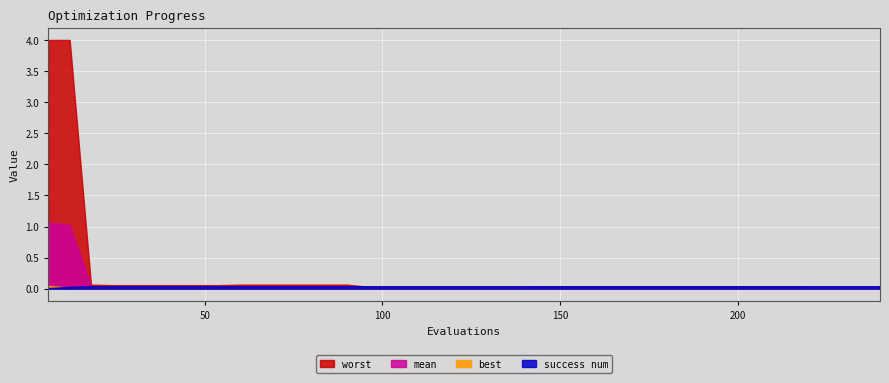

True or false: best has more than 1 interior local peaks.

False